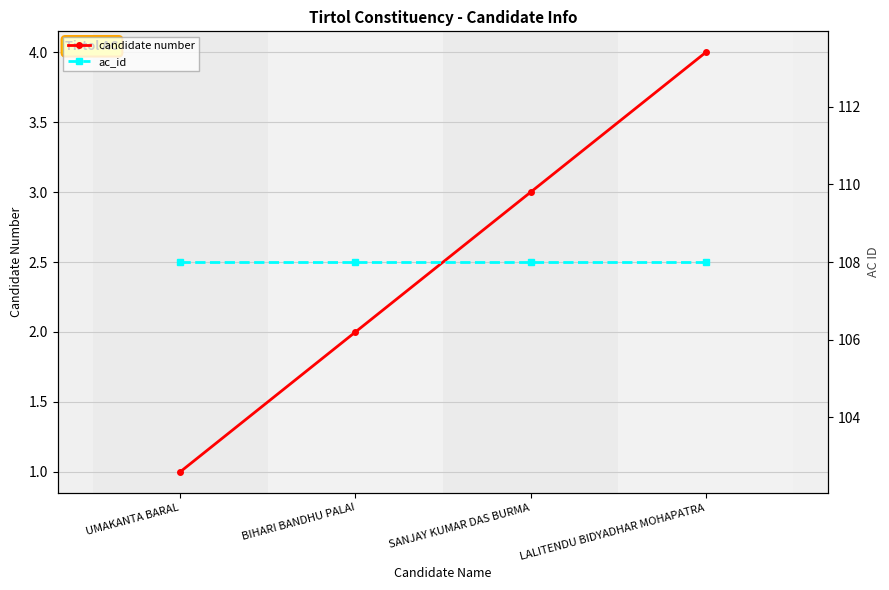

True or false: candidate number has more than 0 points higher than both neighbors.

False